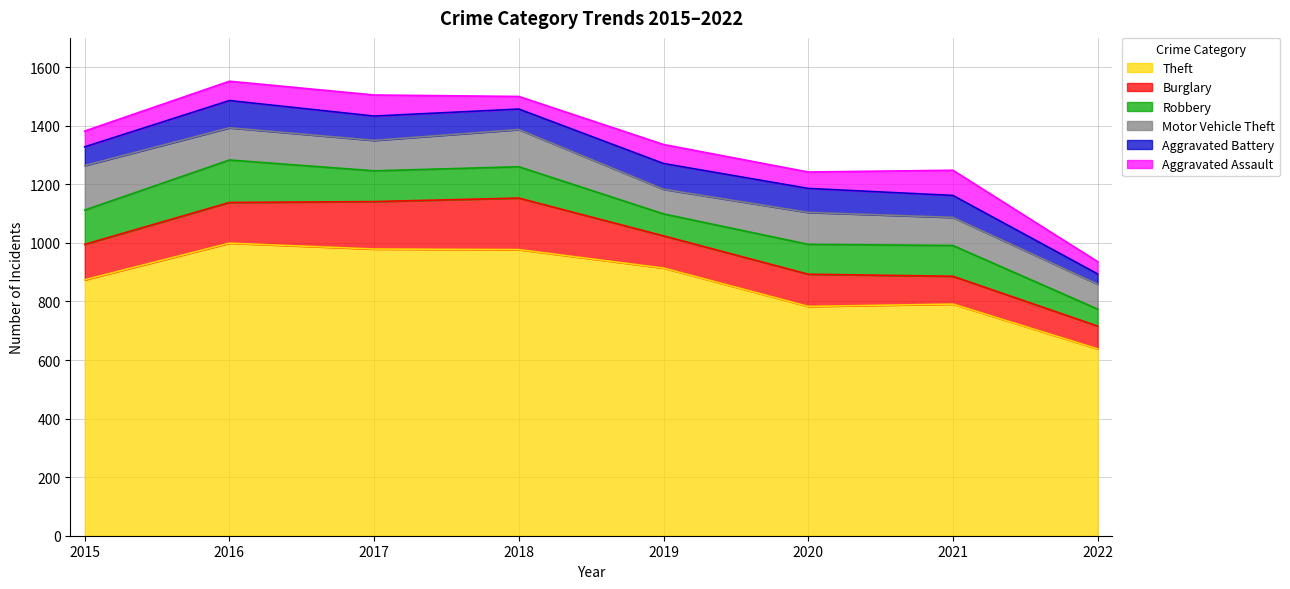

At which label does Theft first exceed 914?

2016